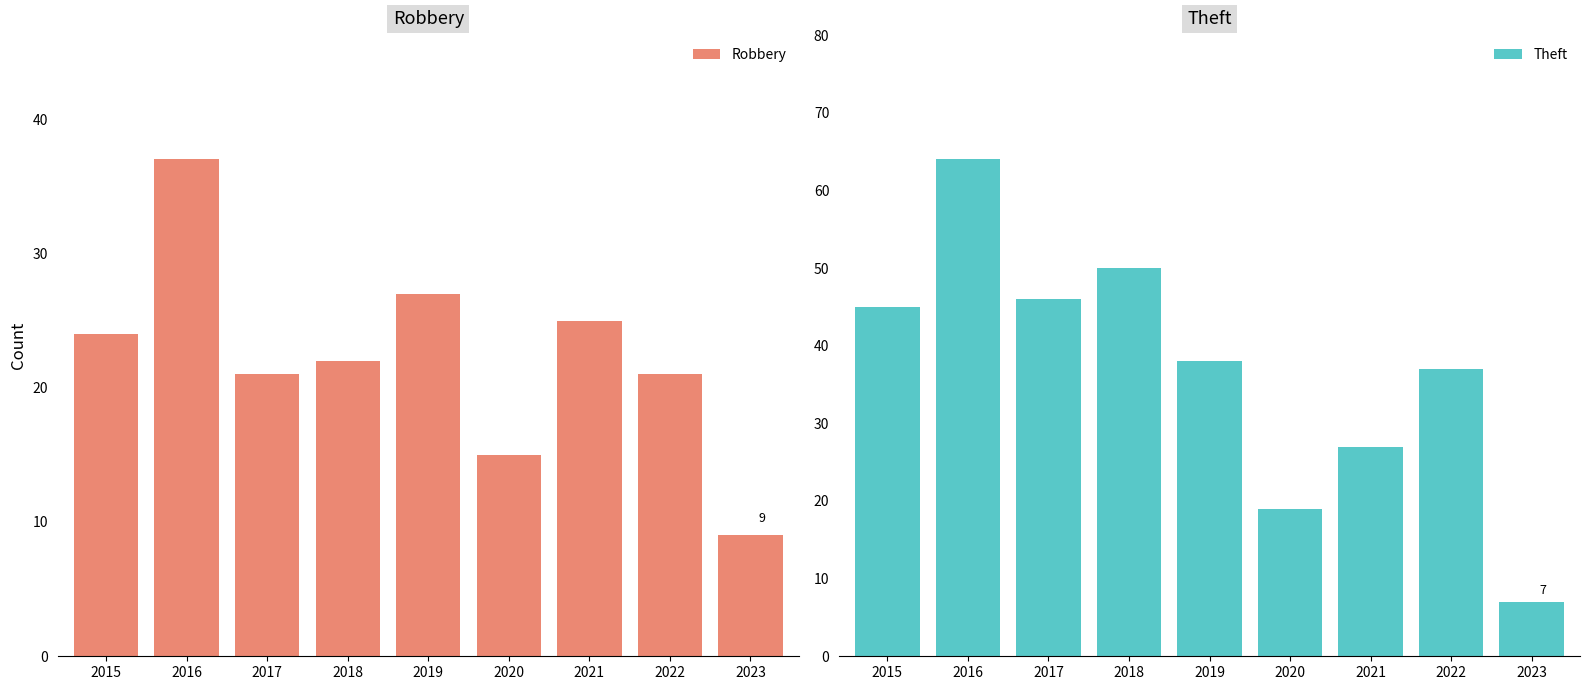

What is the total value across all series at 2018?

72